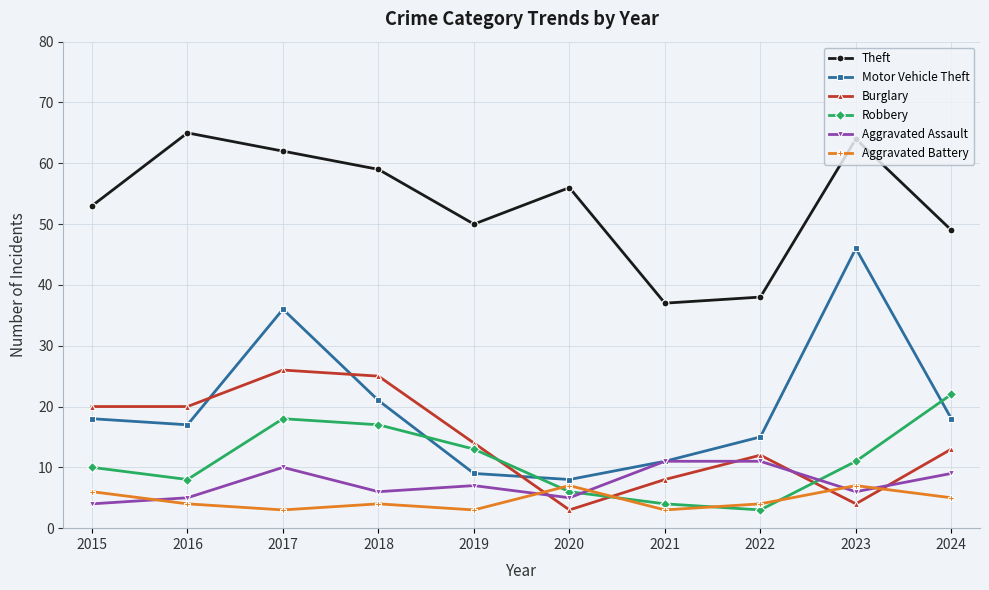

Where is the first local maximum for Burglary?

2017